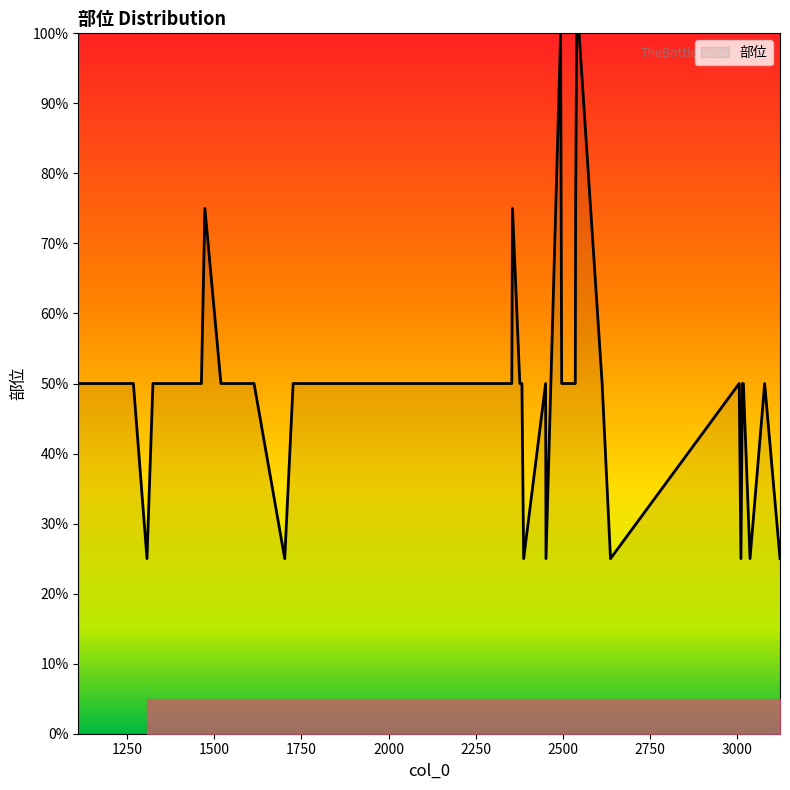

What is the difference between the maximum and minimum values?

75